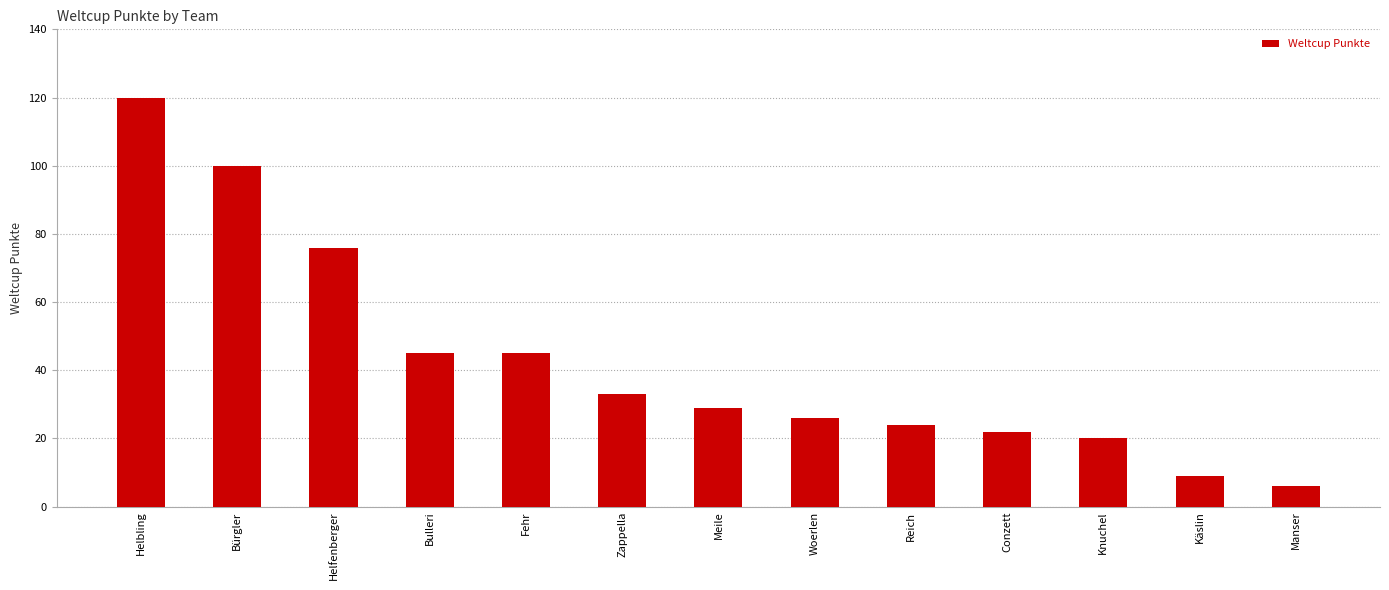

What is the change in value from Fehr to Knuchel?

-25